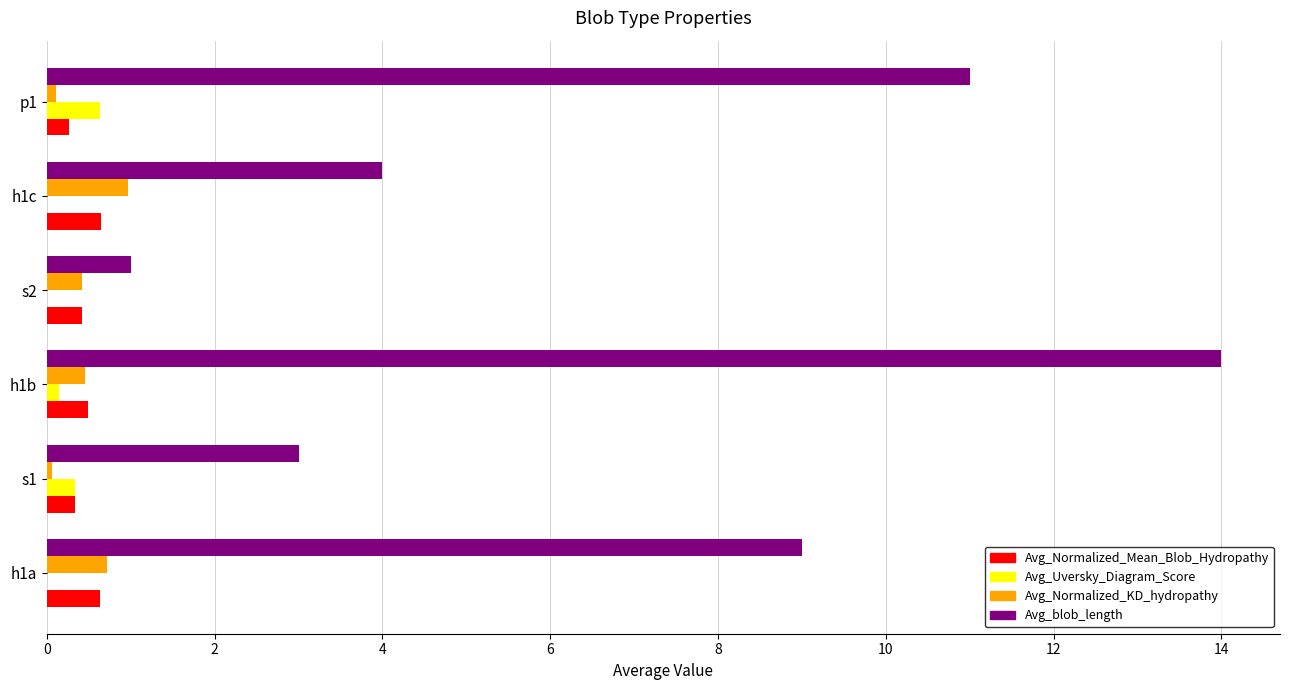

What is the maximum value for Avg_blob_length?

14.0